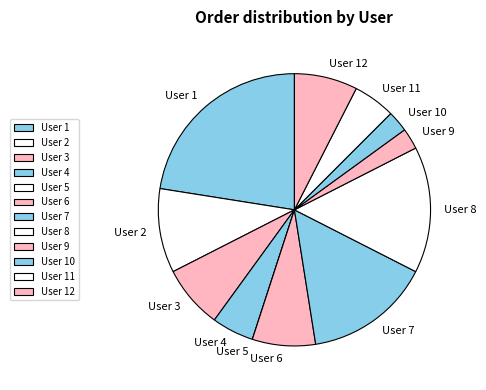

Which has a higher value, User 11 or User 2?

User 2